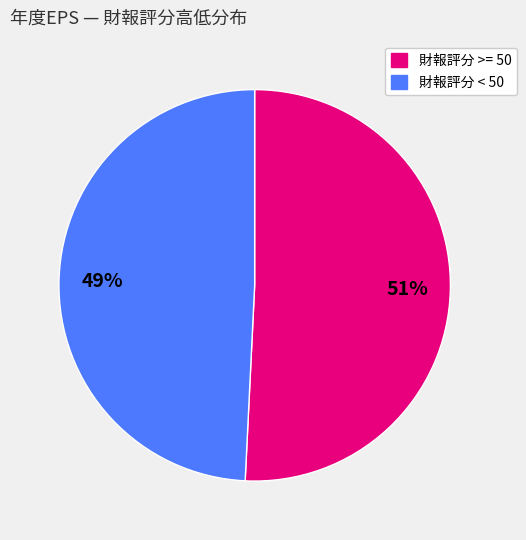

To the nearest percent, what is the average slice percentage?

50%